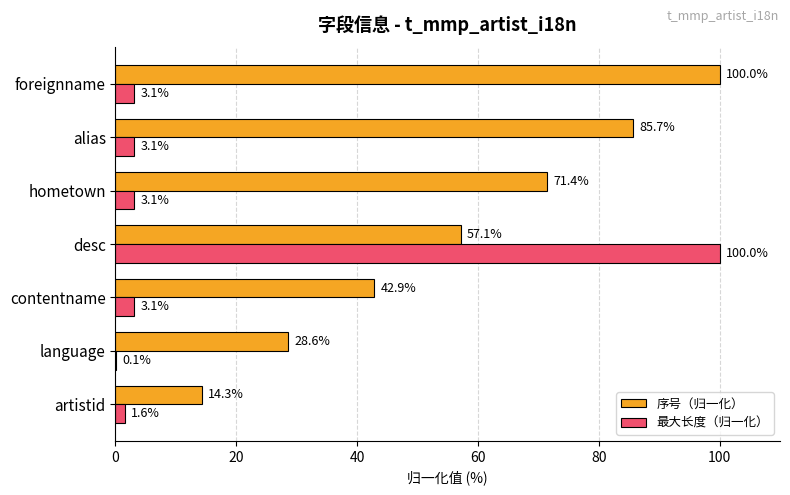

What is the total value across all series at artistid?

15.9